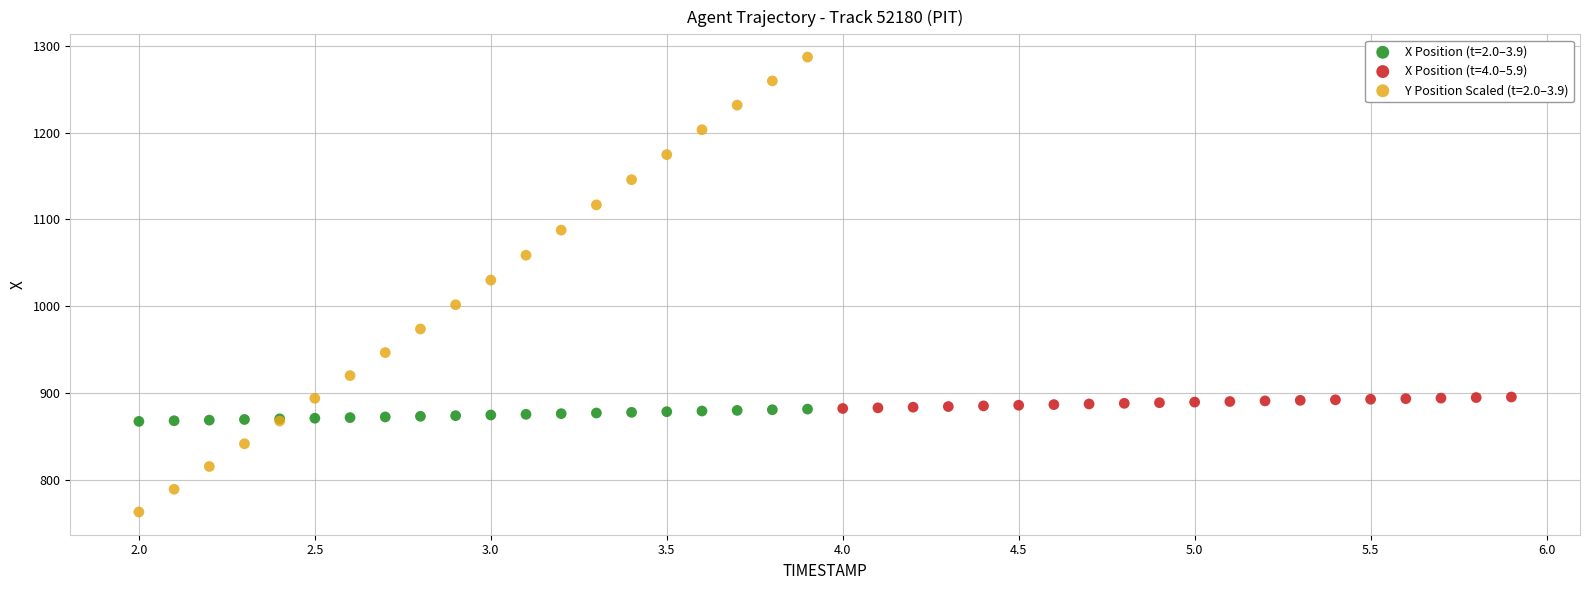

Which series contains the highest Y value?

Y Position Scaled (t=2.0–3.9)